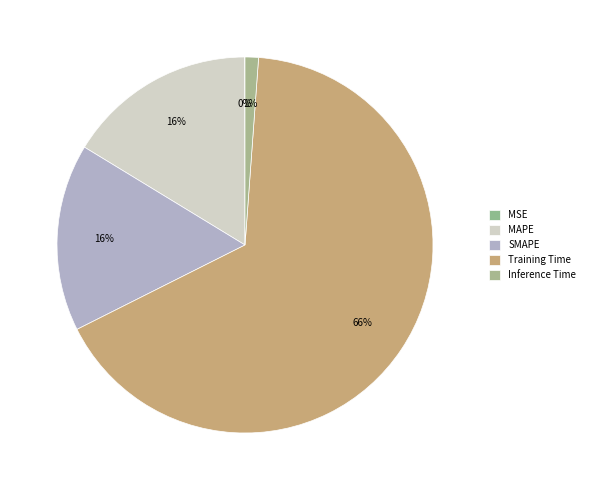

The SMAPE slice represents 16% of the pie. True or false?

True